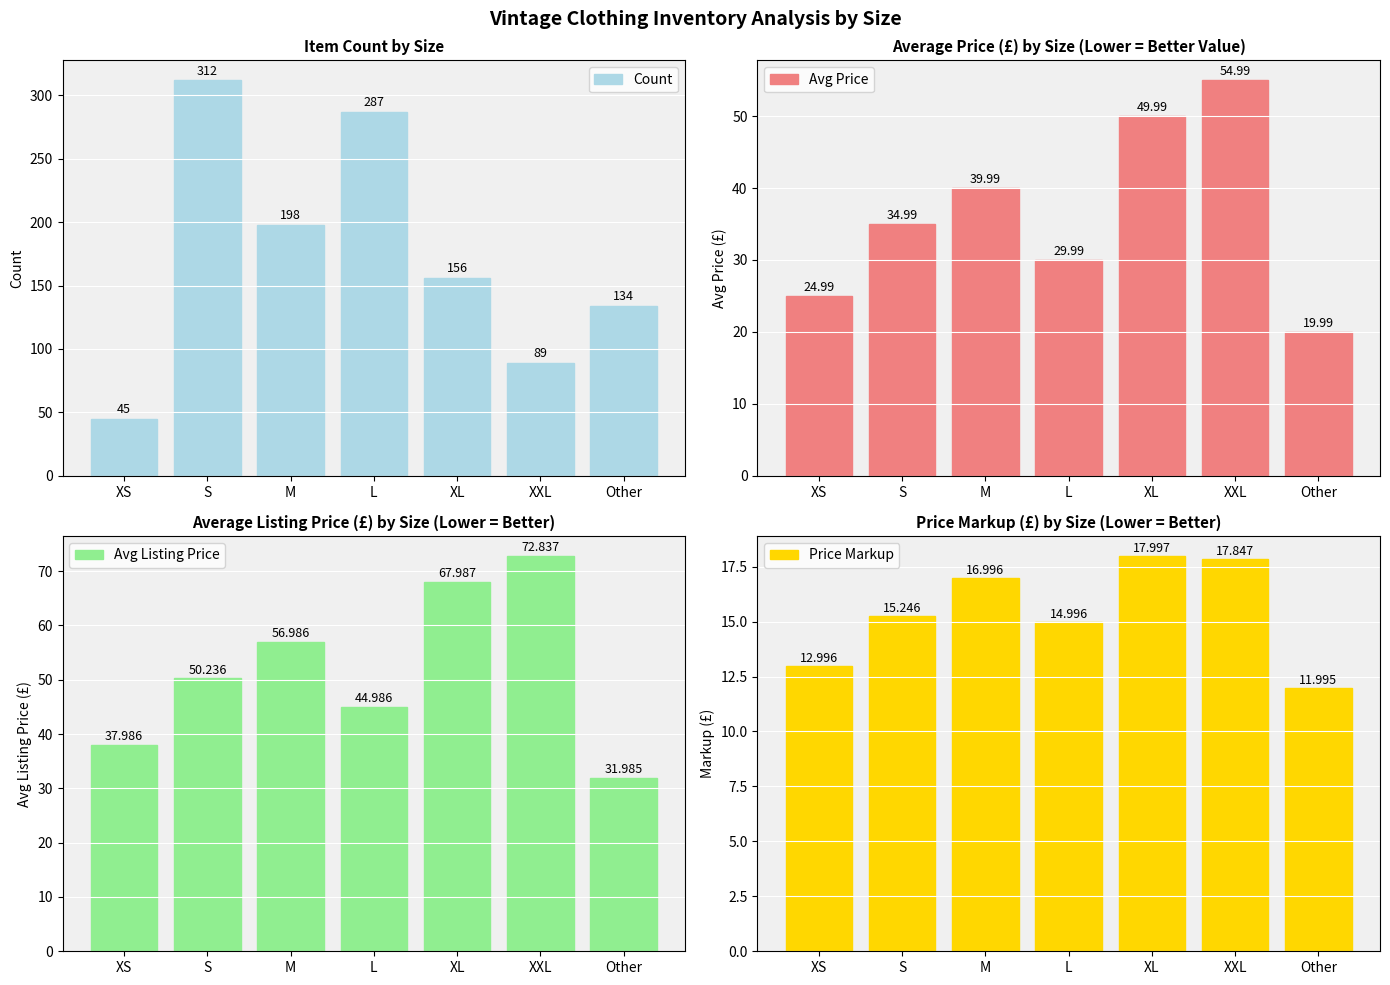

What is the sum of all Avg Listing Price values?

363.0